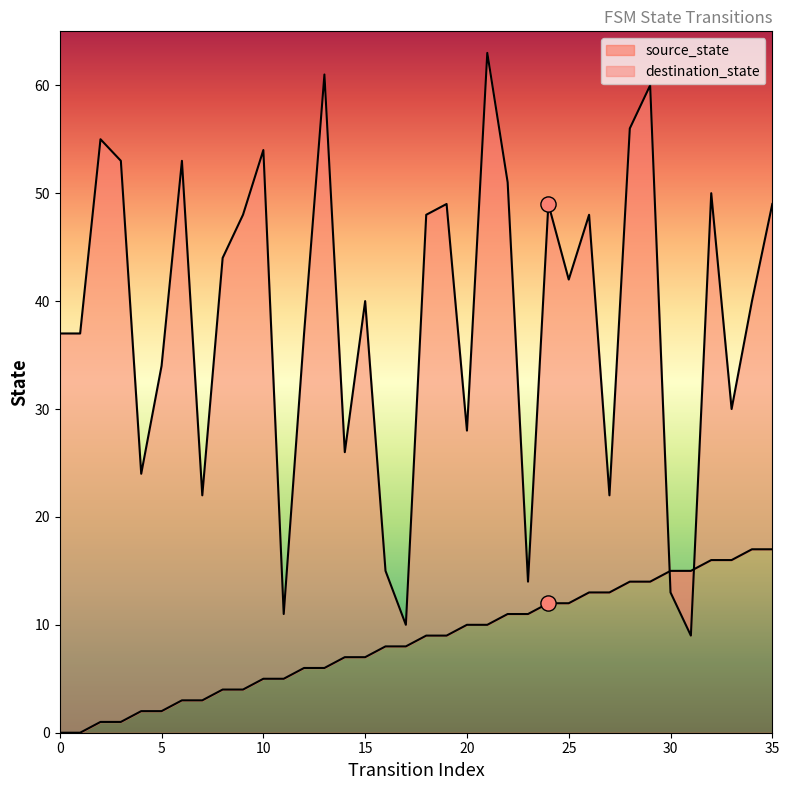

Is the value of source_state at 19 greater than the value of destination_state at 26?

No